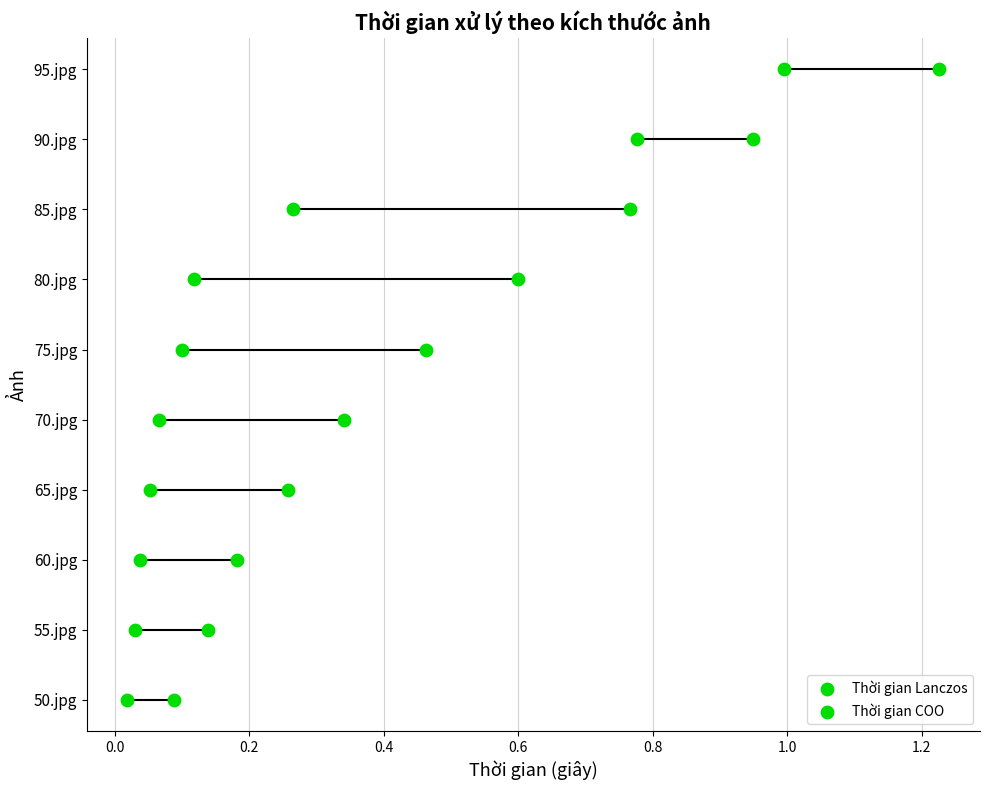

Which series reaches the maximum Y coordinate?

Thời gian Lanczos